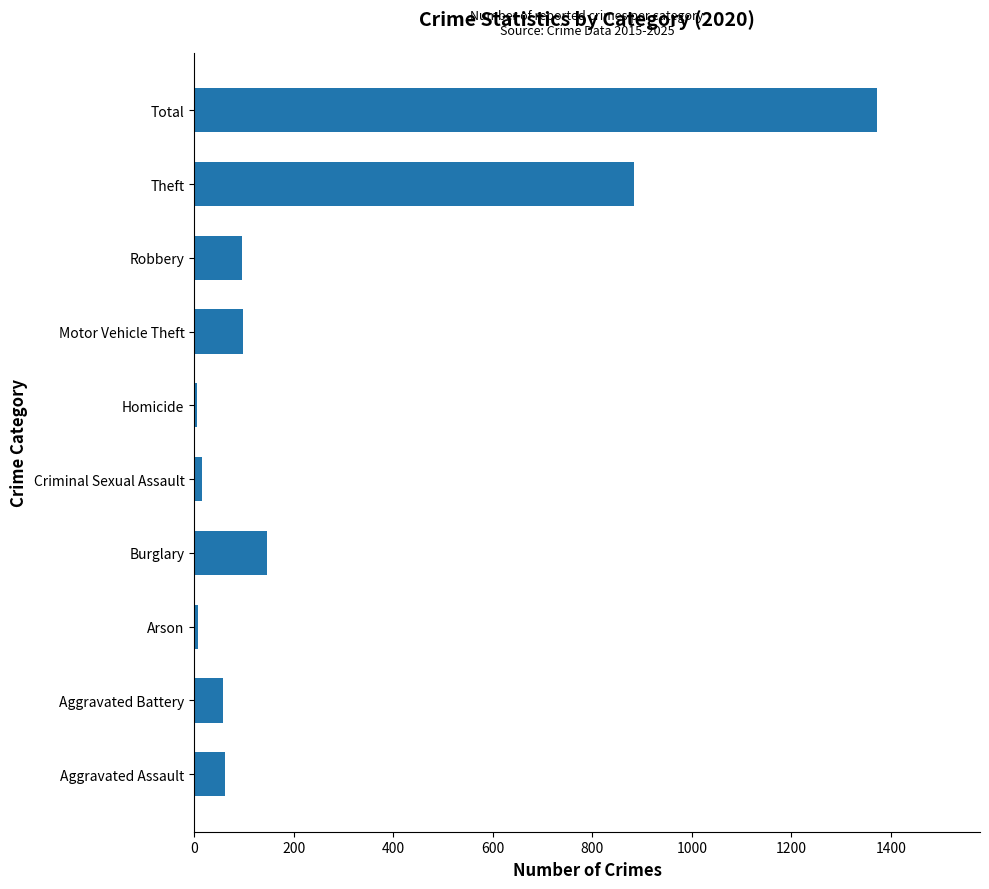

What is the difference between the second highest and second lowest values?

877